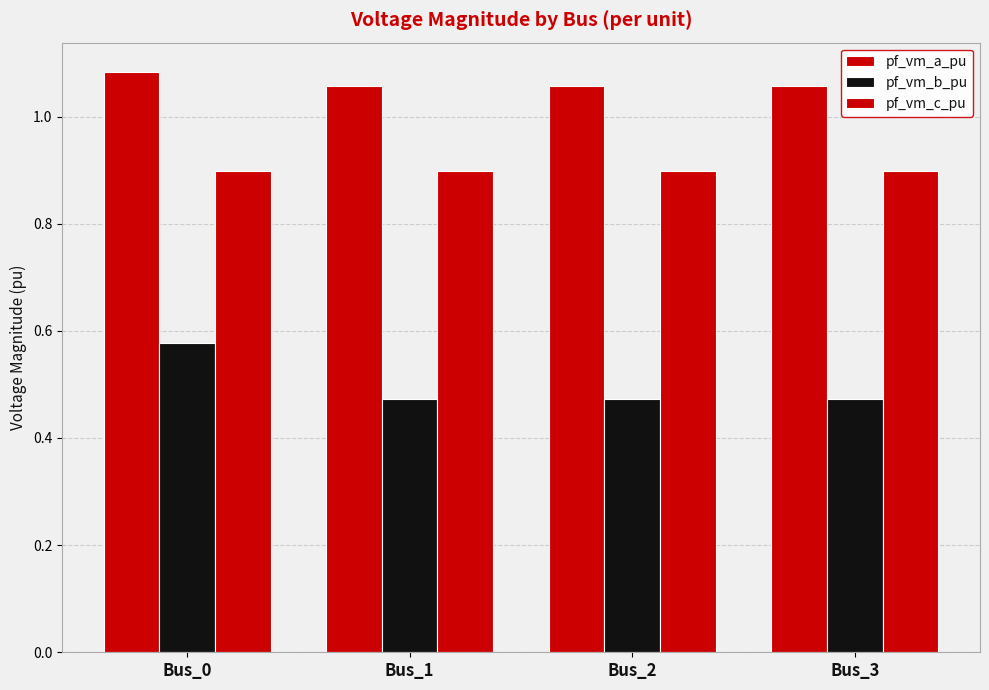

Is it true that pf_vm_a_pu equals 1.9 at Bus_1?

False